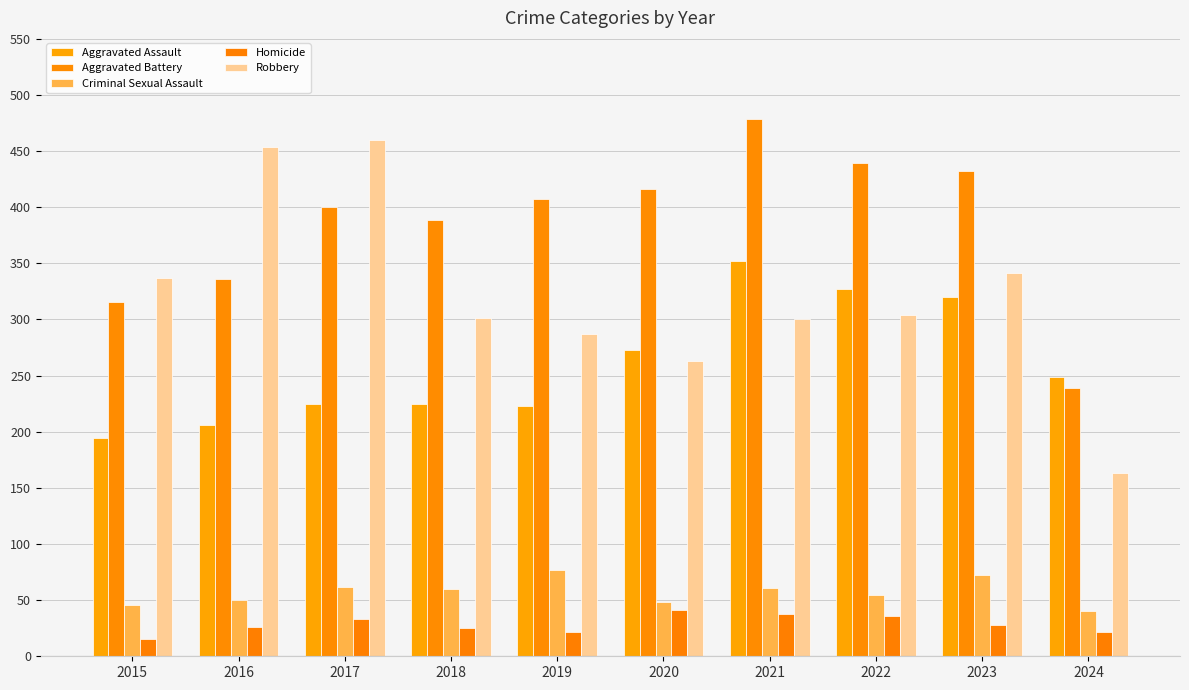

What is the sum of all Robbery values?

3210